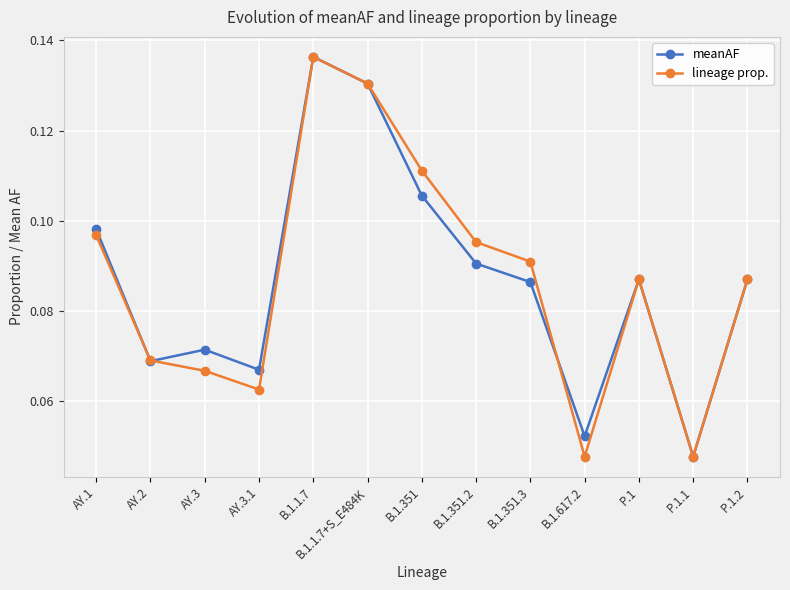

How many lines are shown in the chart?

2